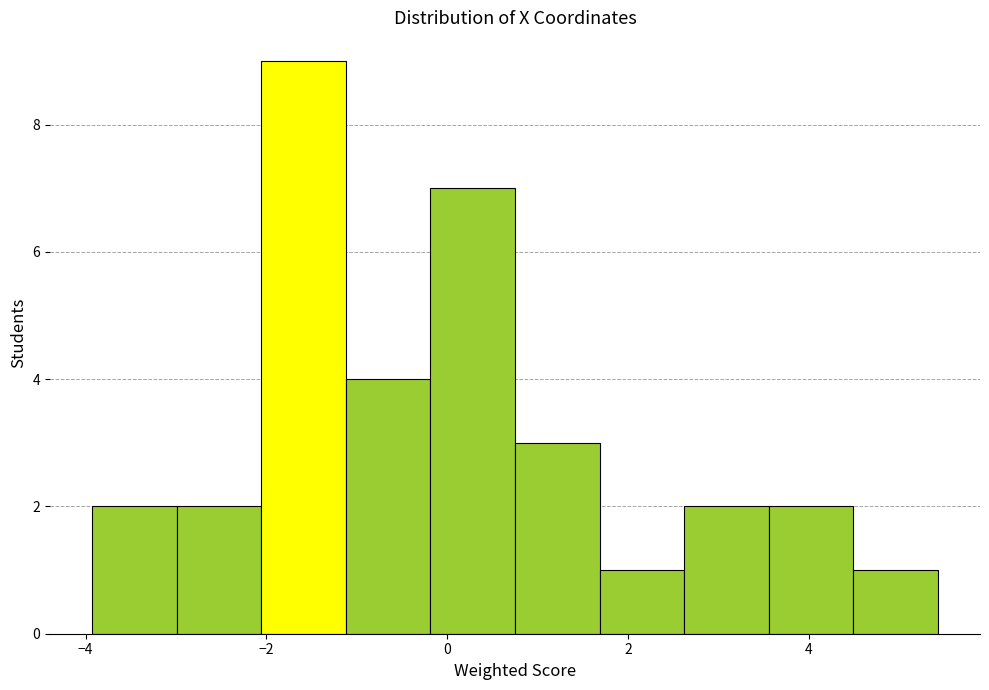

How tall is the bar that spans -3.0 to -2.0 on the x-axis? Neither the bar edges nor the heights are printed on the chart, so give them approximately, as read against the axes.

2